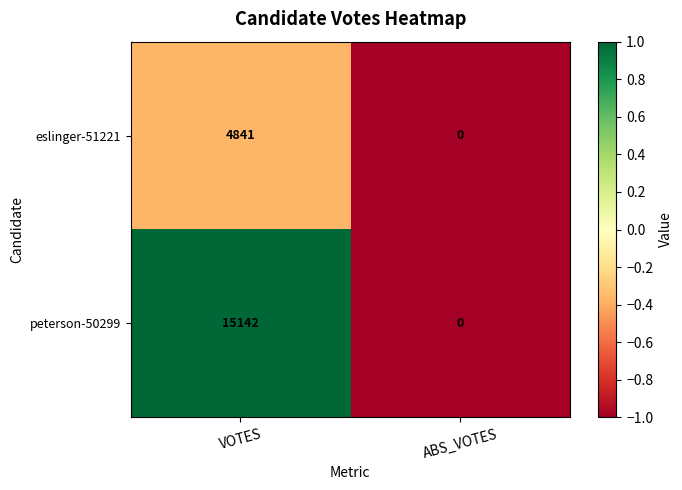

What is the maximum value for eslinger-51221?

4841